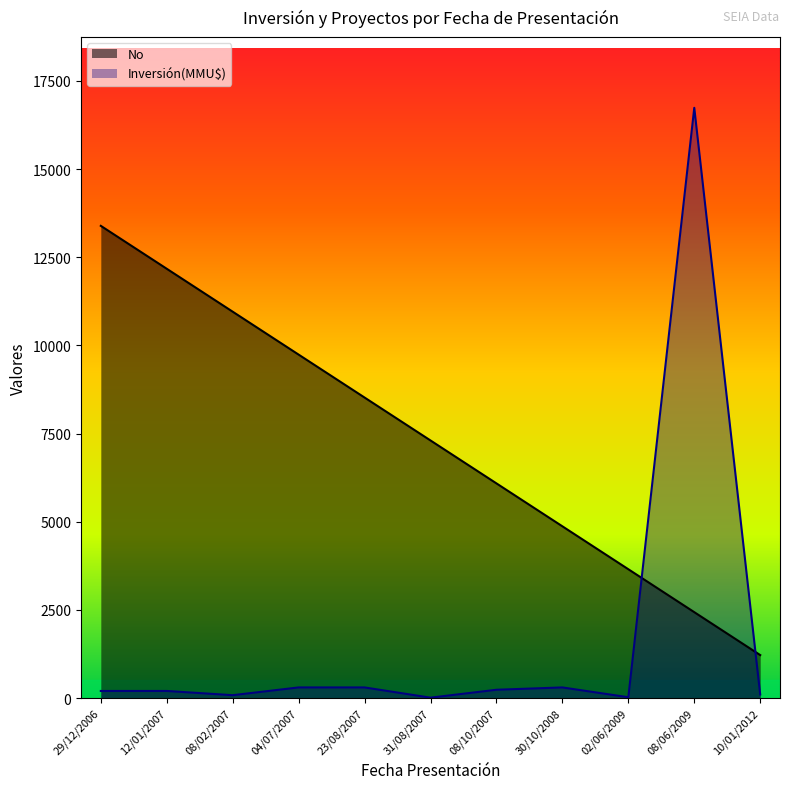

Rank the series at 04/07/2007 from highest to lowest value.

No, Inversión(MMU$)